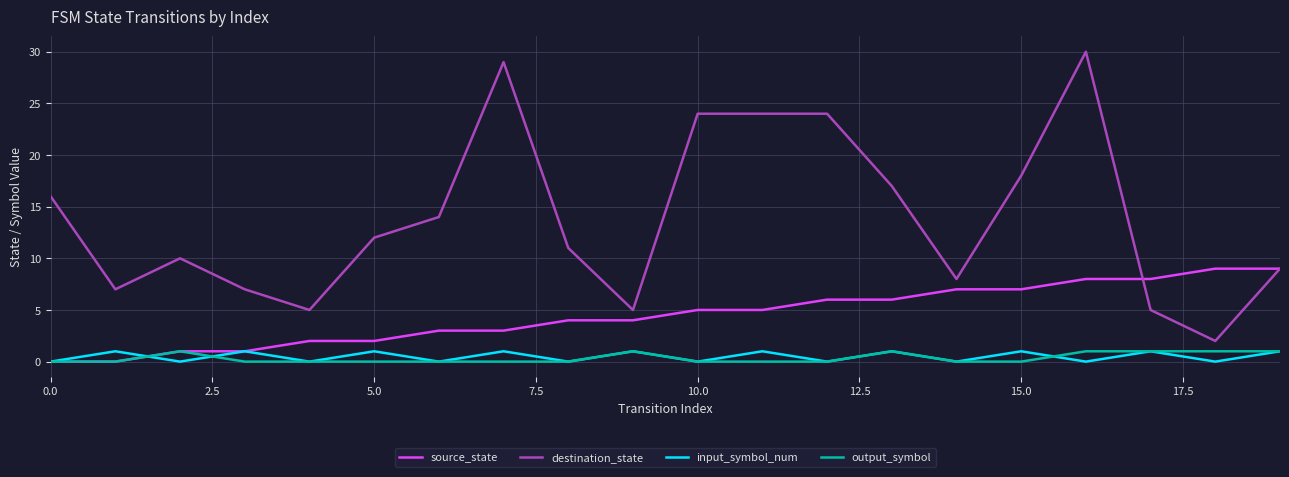

Which series has the largest total across all categories?

destination_state